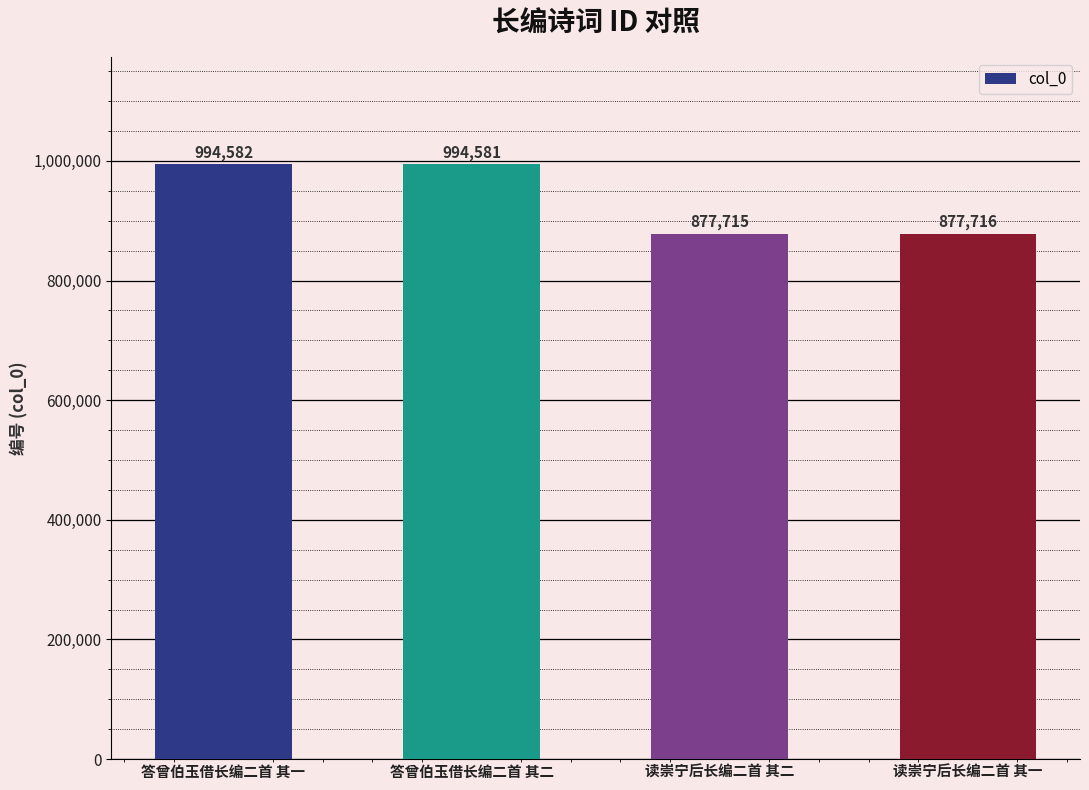

Count the number of categories in the chart.

4